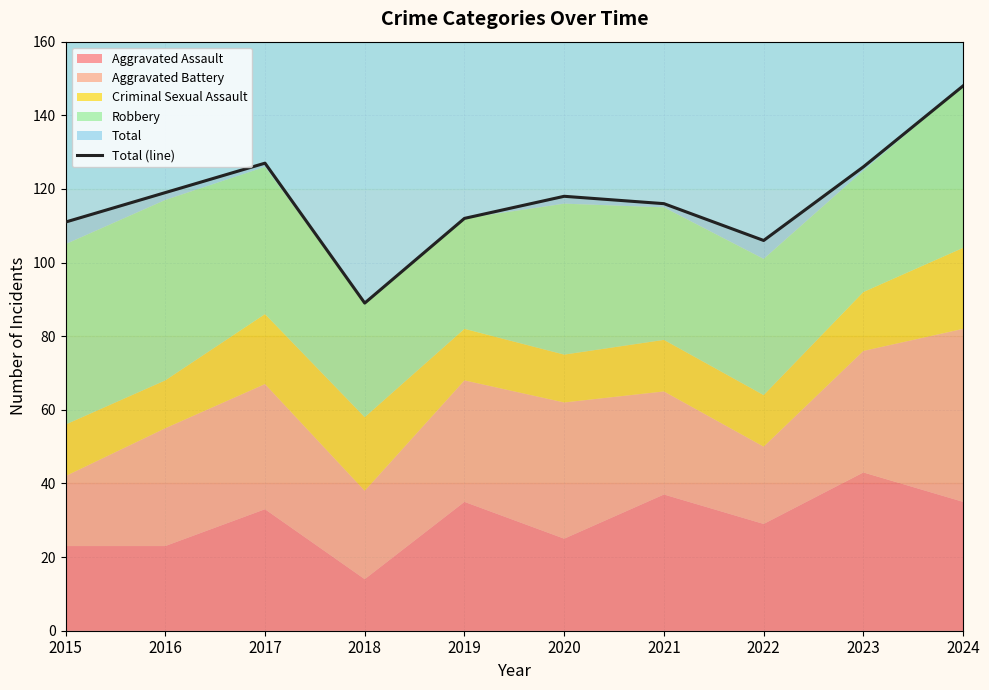

What is the difference between the maximum and minimum values?

59